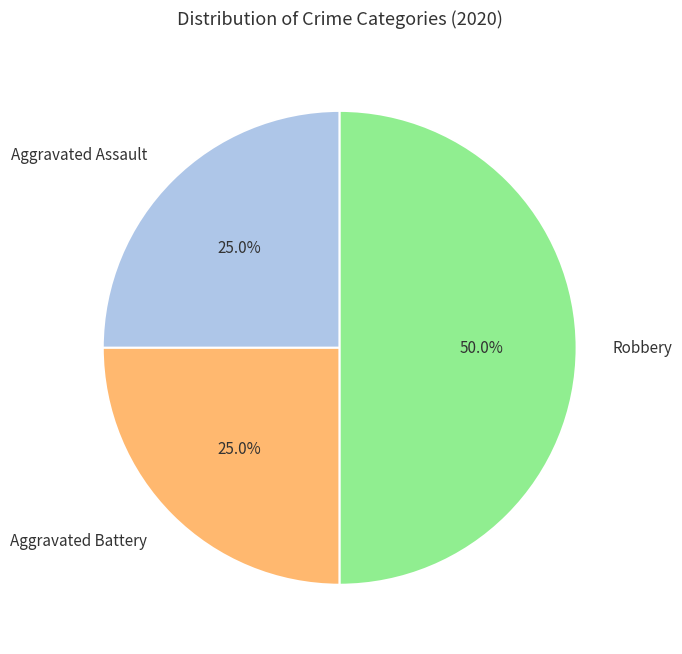

Does Aggravated Assault account for over 50% of the chart?

No